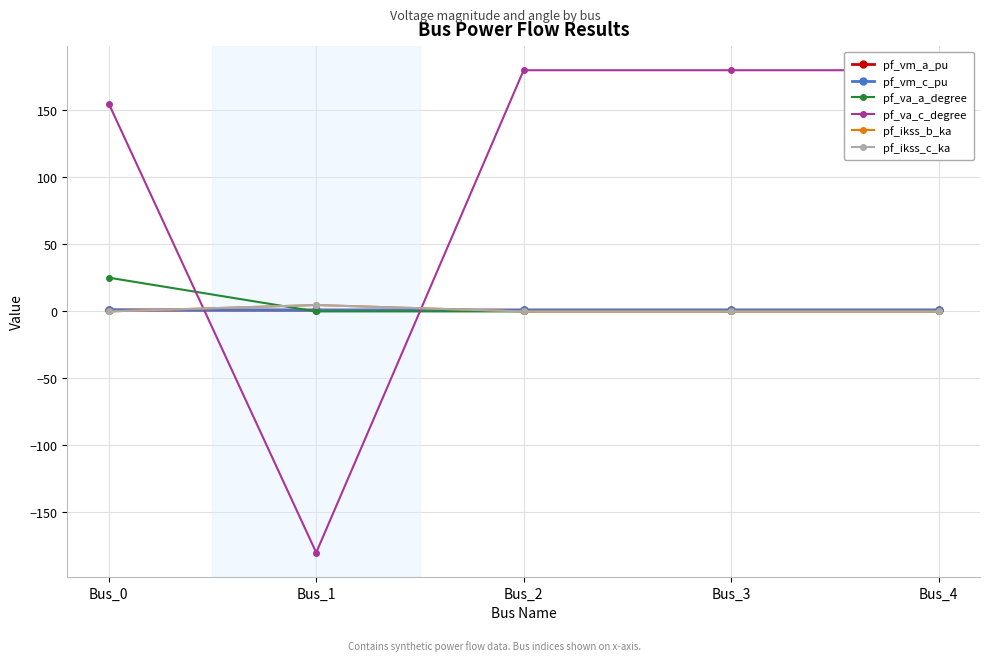

What is the value of the pf_va_c_degree point at the 2nd from the left?

-180.0